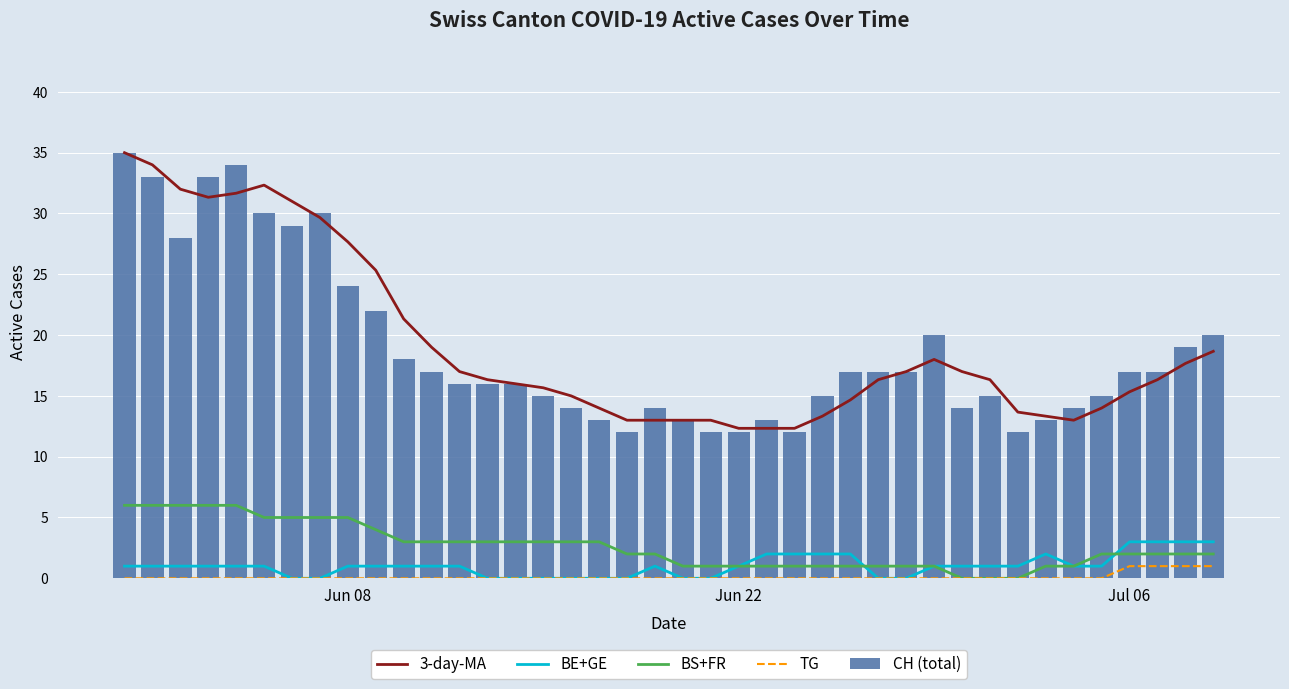

What is the highest value of the TG series?

1.0